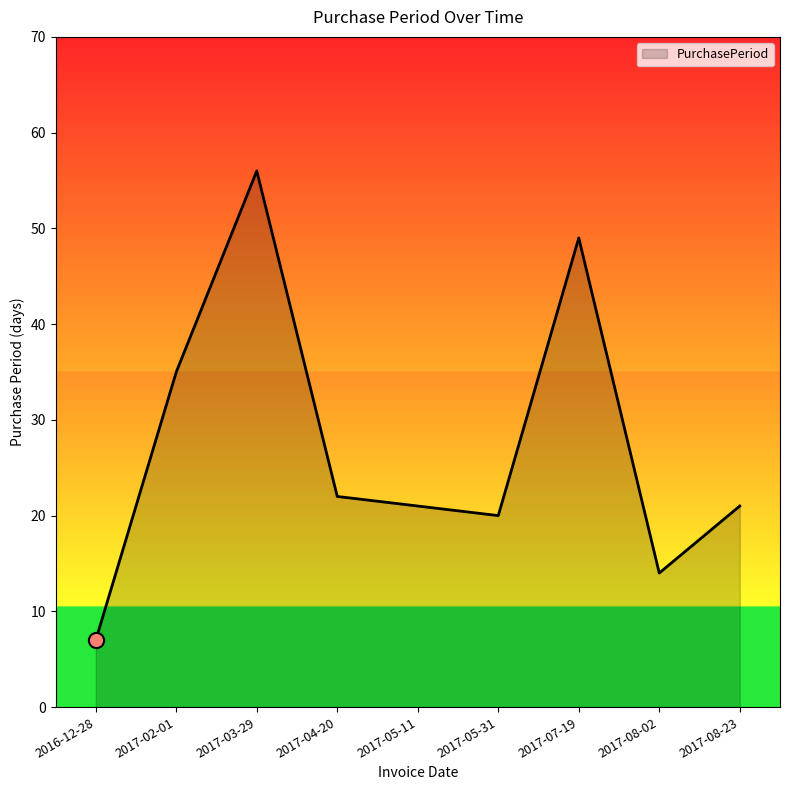

What is the change in value from 2016-12-28 to 2017-05-31?

+13